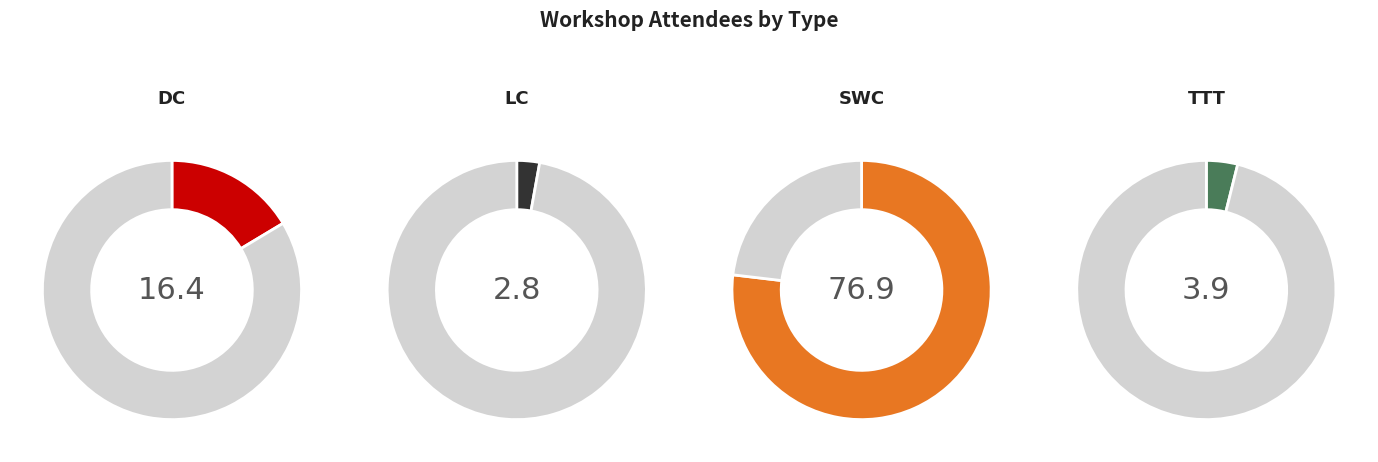

Between TTT and SWC, which is larger?

SWC